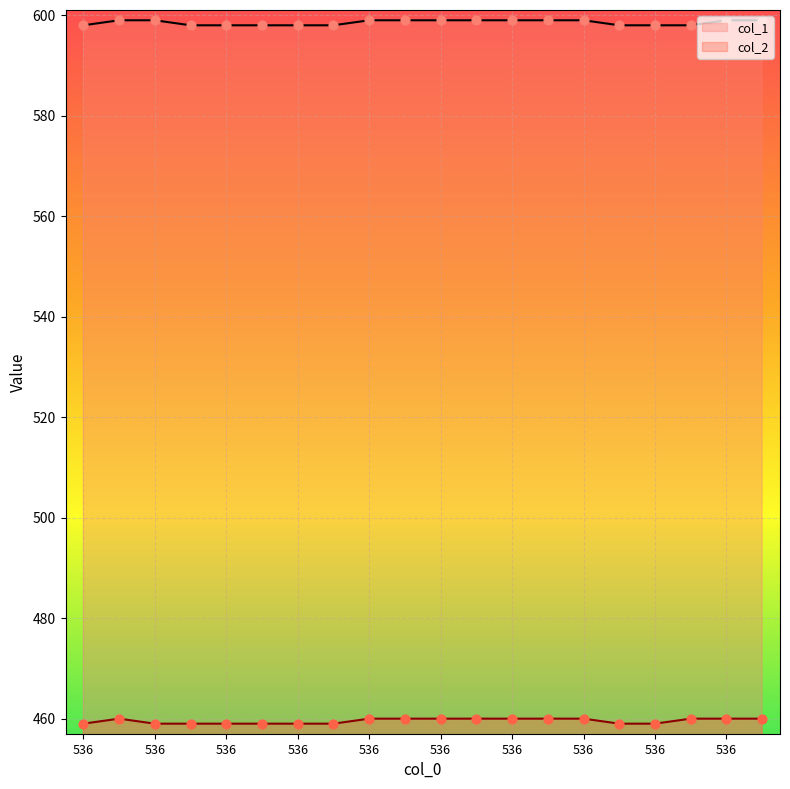

Which series has the widest spread of Y values?

col_1